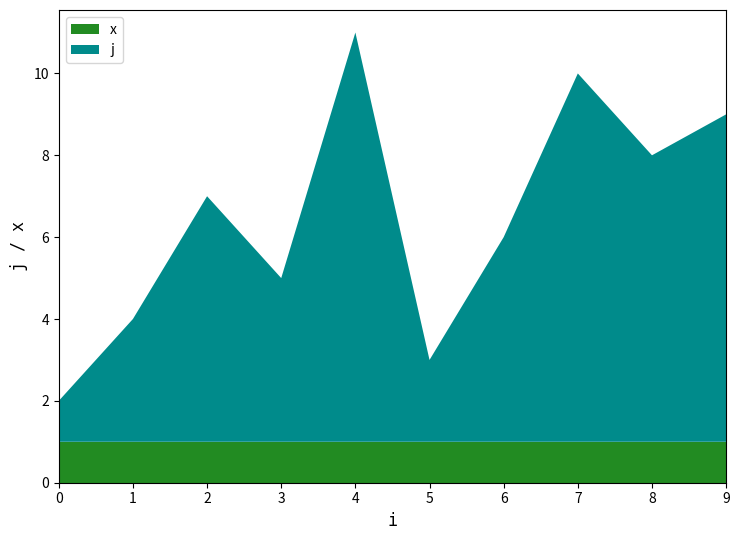

At which category is the sum across all series the highest?

4